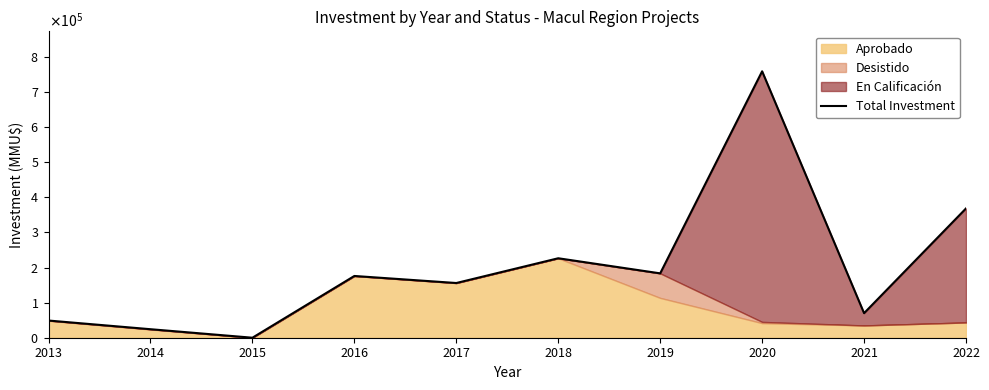

True or false: the data shows 18591 at 2021.

False